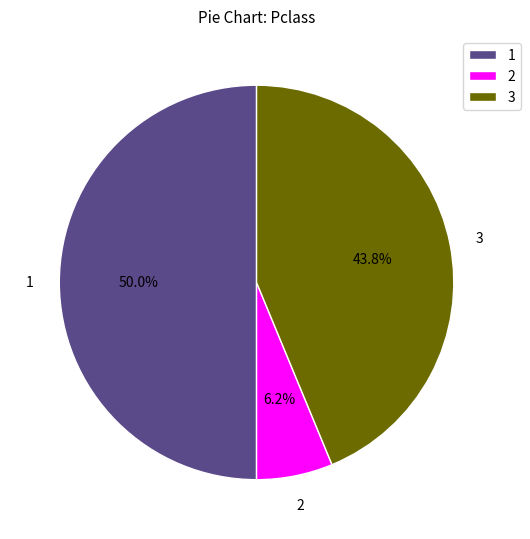

Do 1 and 3 together represent more than half of the pie?

Yes